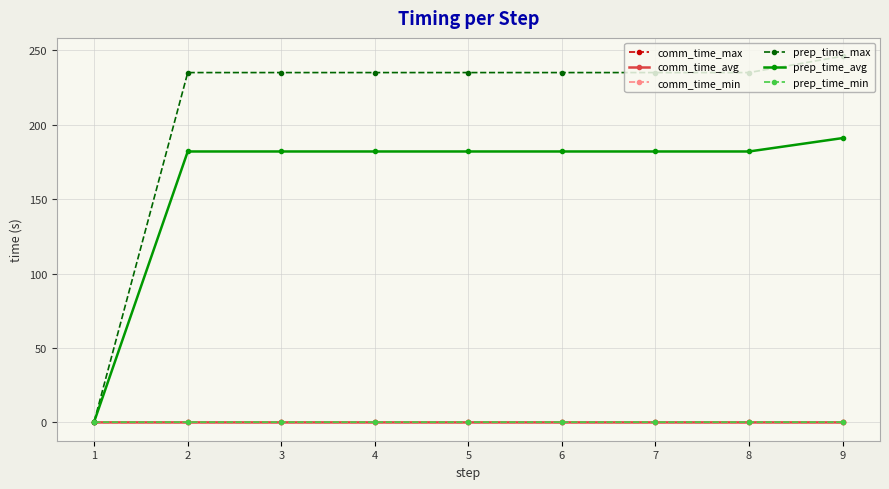

Read the prep_time_min value at 9.

0.2